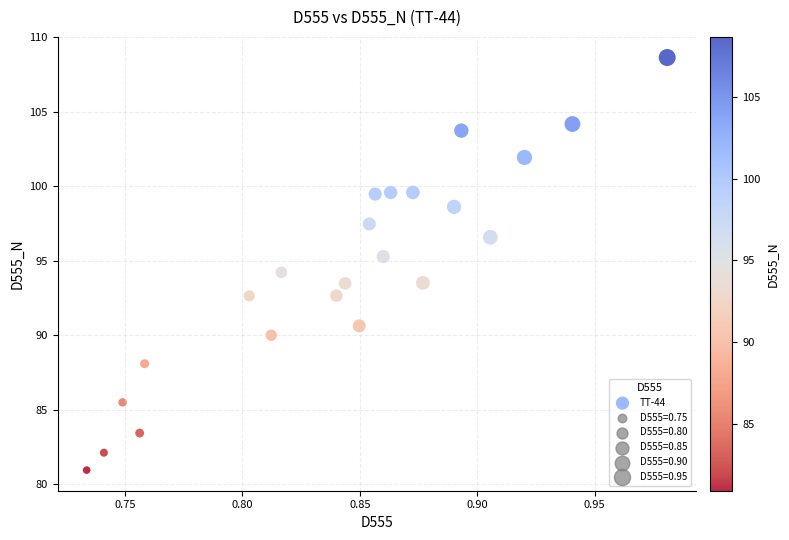

What is the range of Y values (max minus min)?

27.7